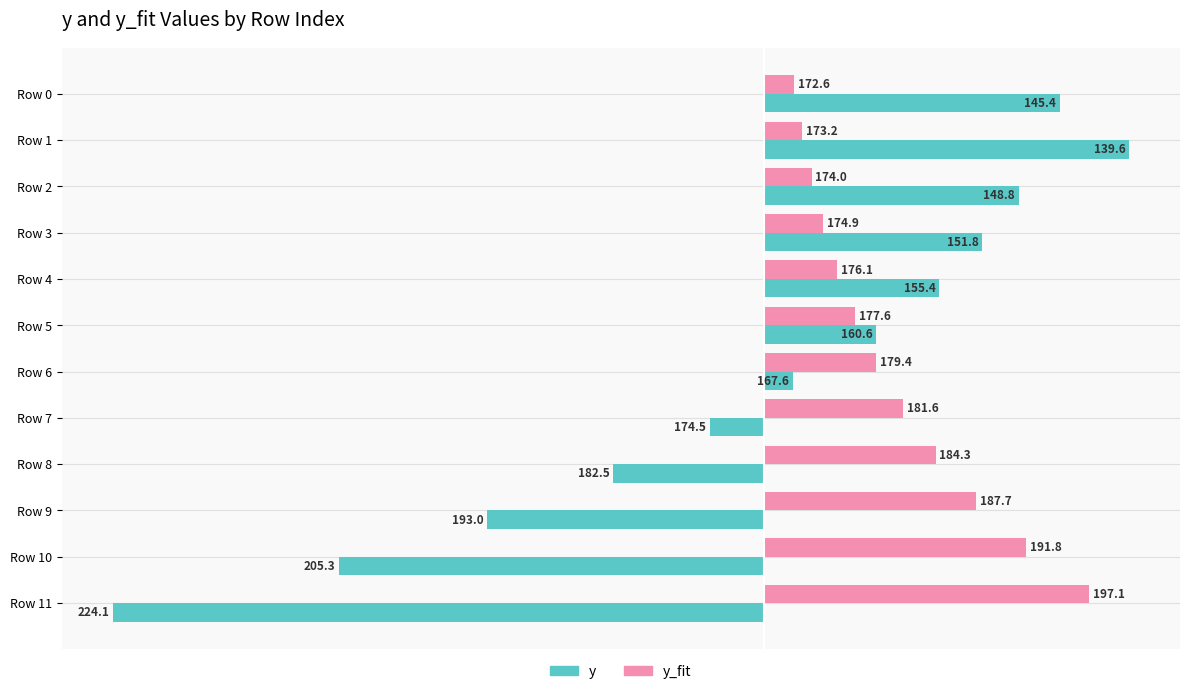

What are all the series names shown in the legend?

y, y_fit